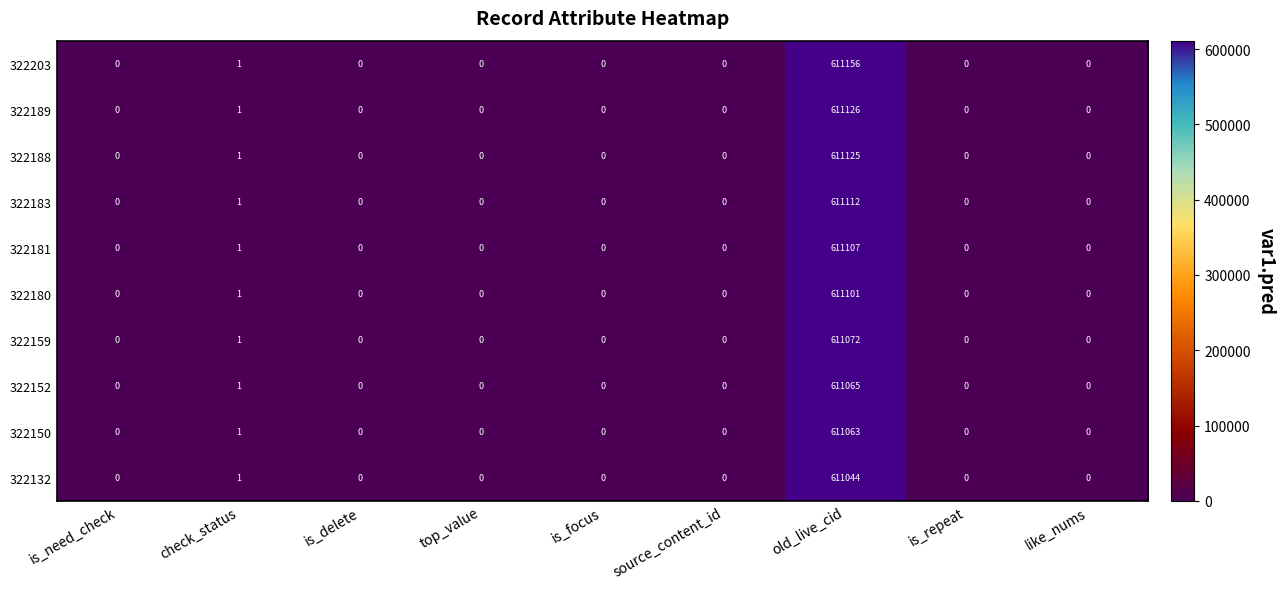

Which series has the widest spread of values?

322203